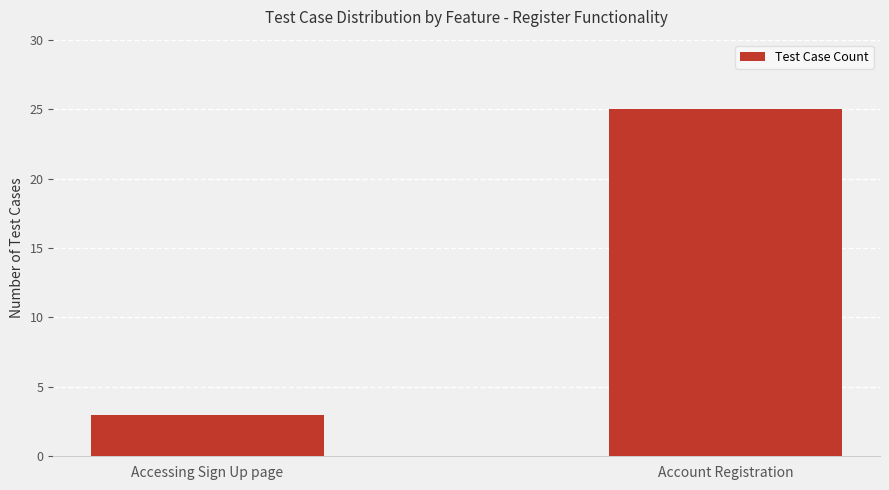

What is the label of the 1st bar from the left?

Accessing Sign Up page